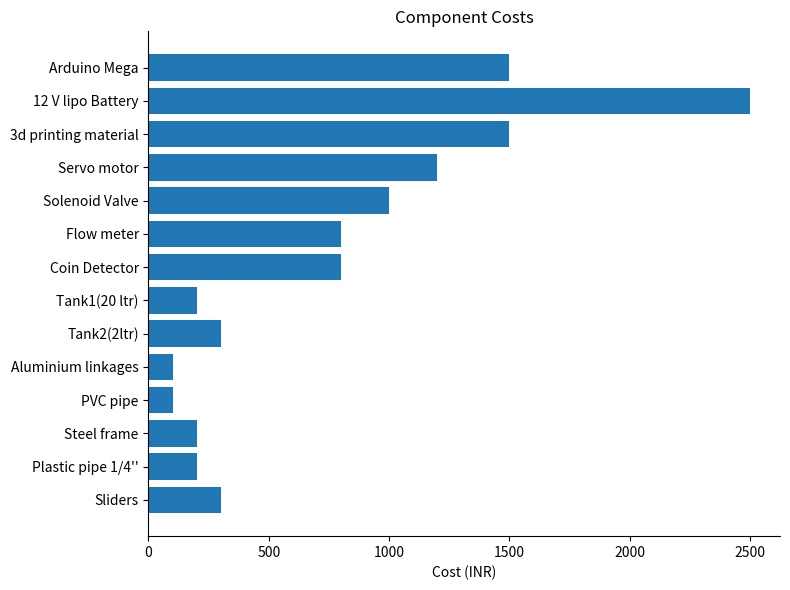

Which label corresponds to the largest value in the chart?

12 V lipo Battery